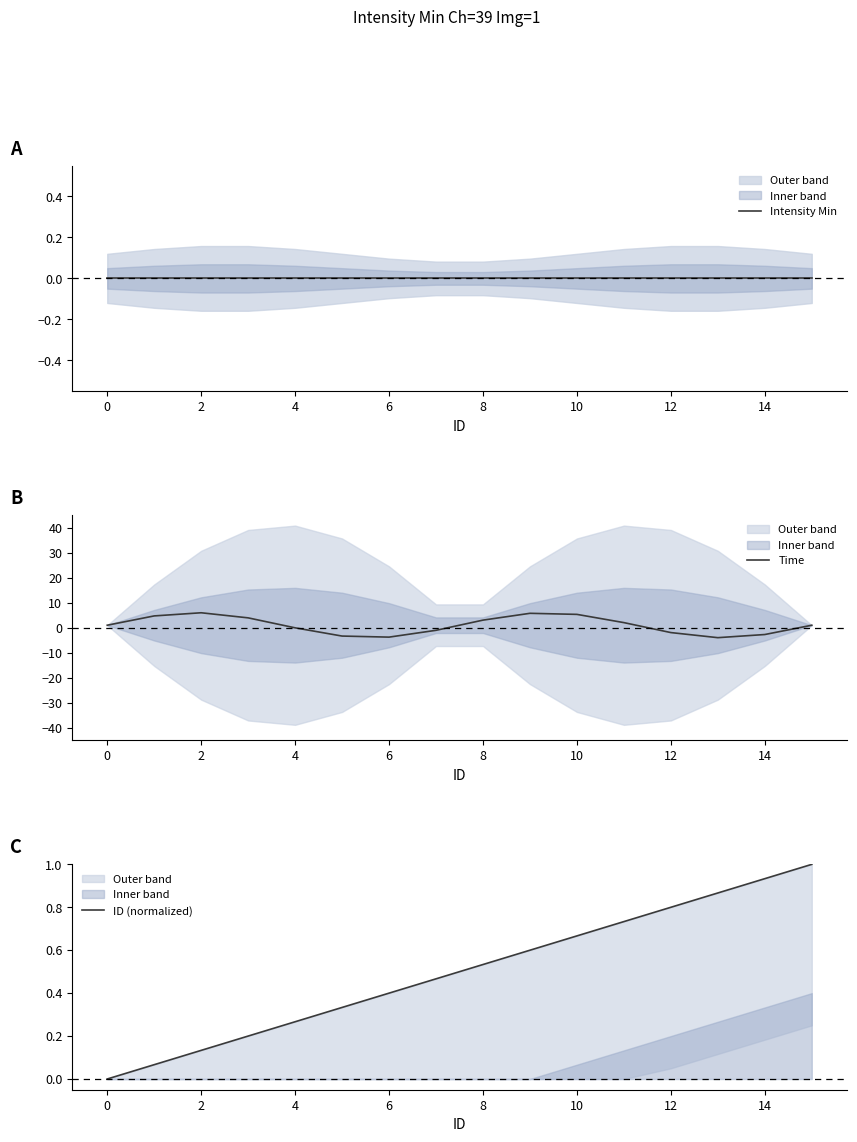

How many interior local peaks does the Time series have?

2